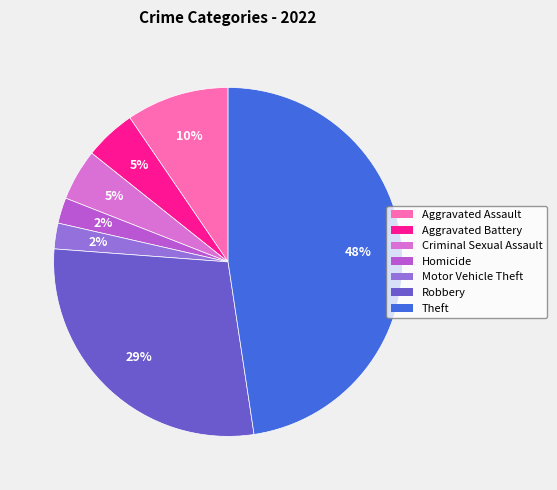

To the nearest percent, what percentage of the pie is Theft?

48%